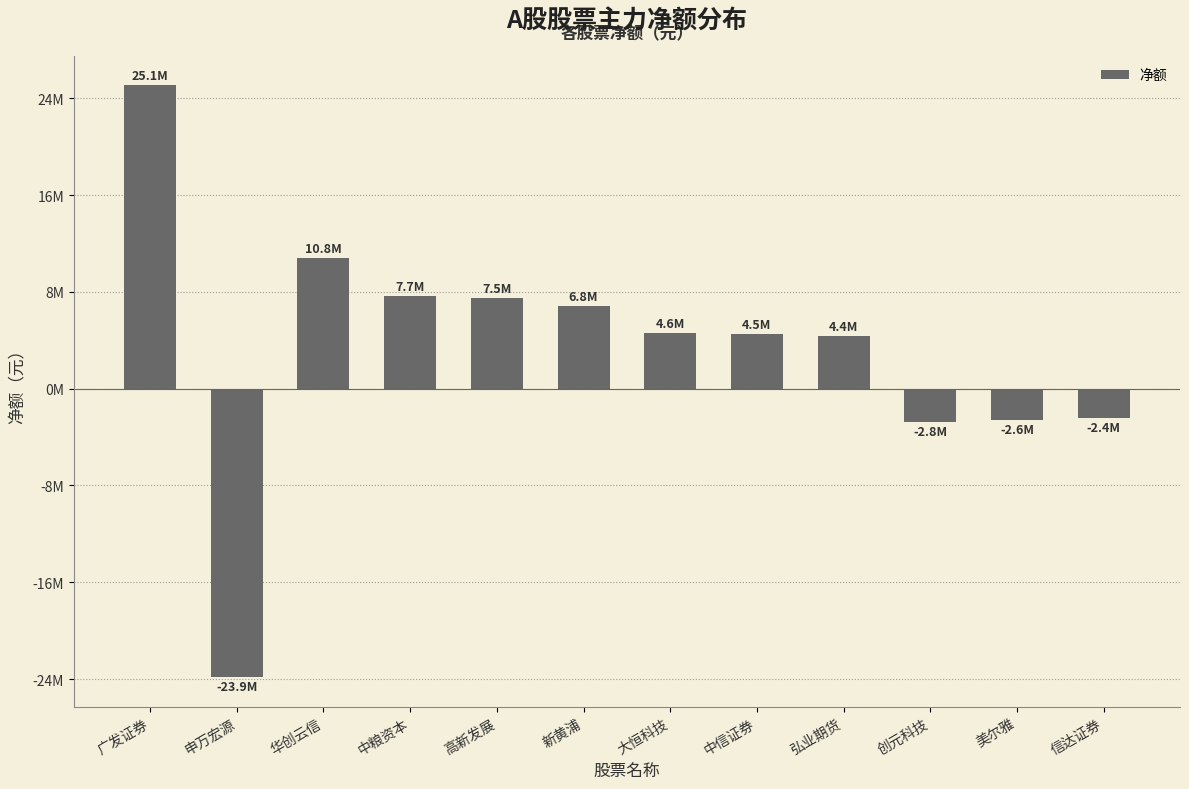

Does the chart contain any negative values?

Yes